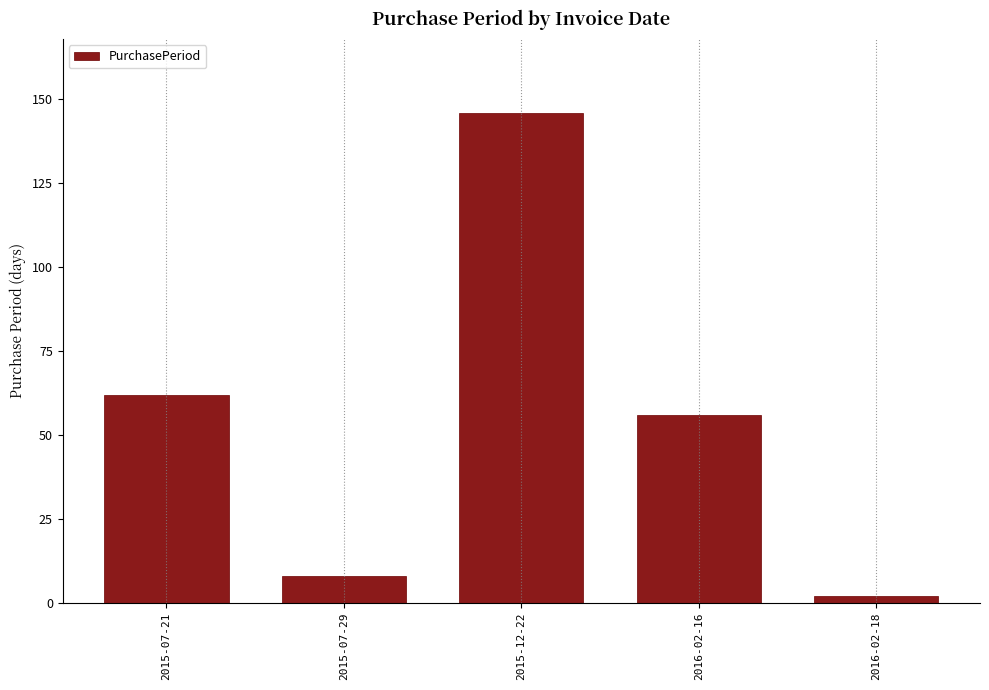

What is the difference between the second highest and second lowest values?

54